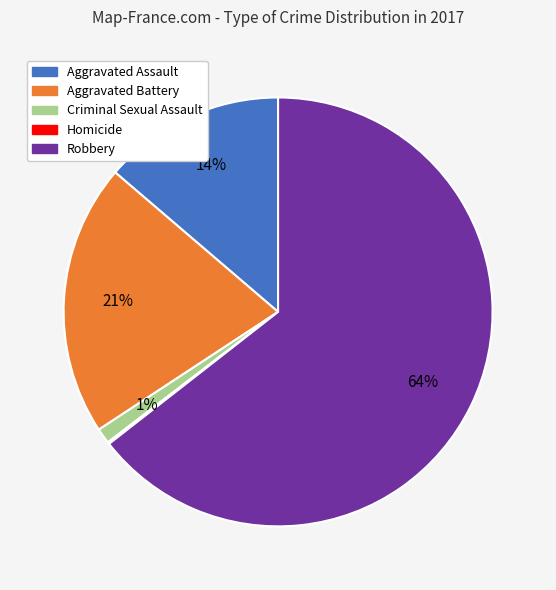

To the nearest percent, what portion does Robbery represent?

64%